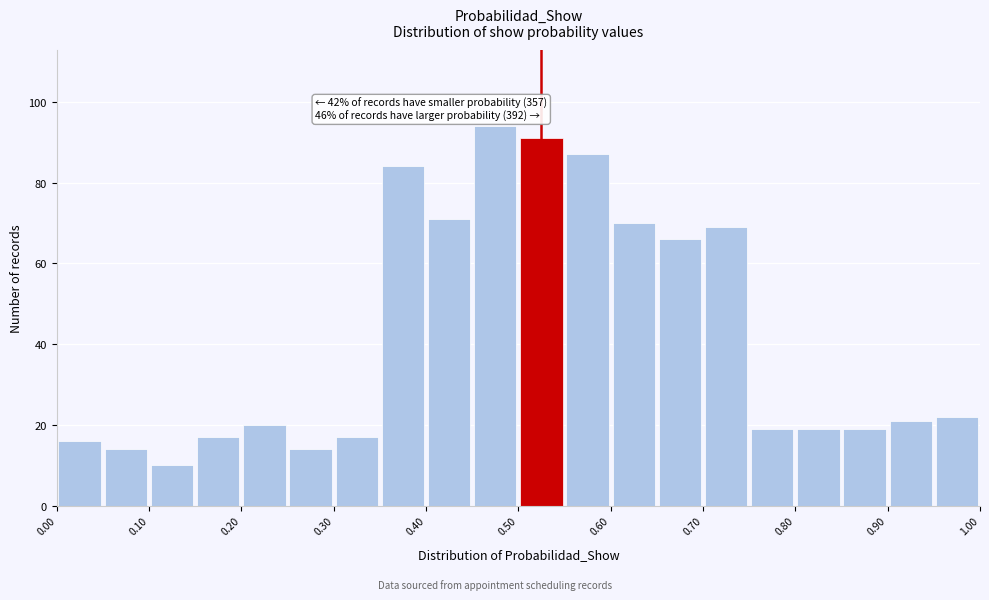

Which range on the x-axis has the tallest bar?

0.45 to 0.50